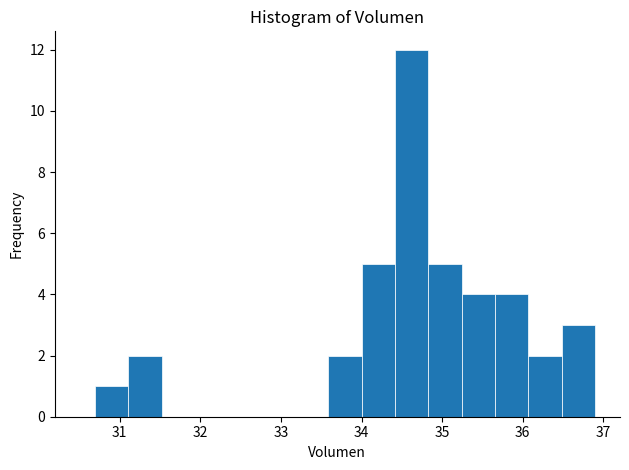

Over which range of the x-axis is the bar tallest?

34.4 to 34.8